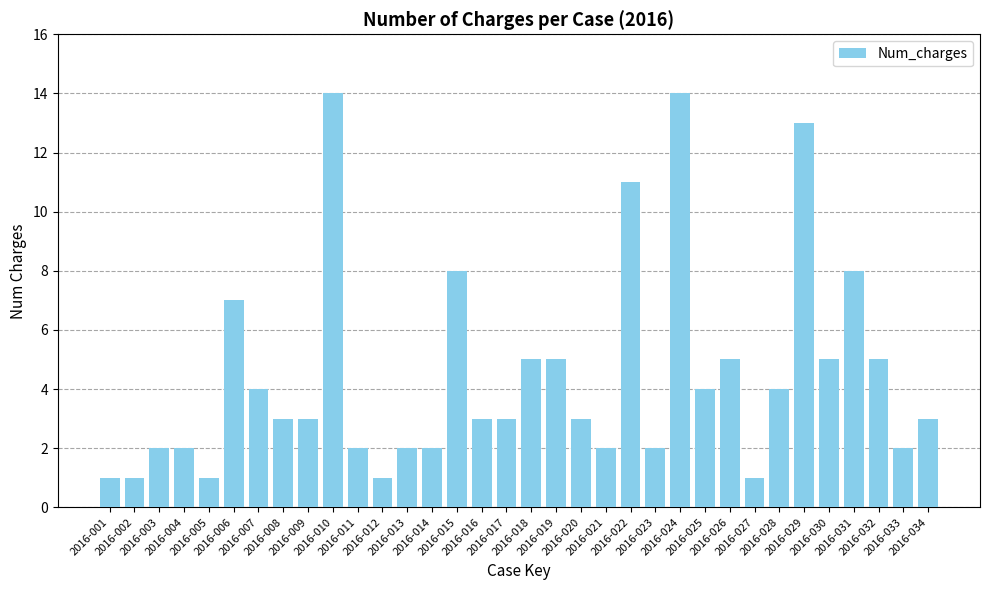

At which label does the data first exceed 3?

2016-006